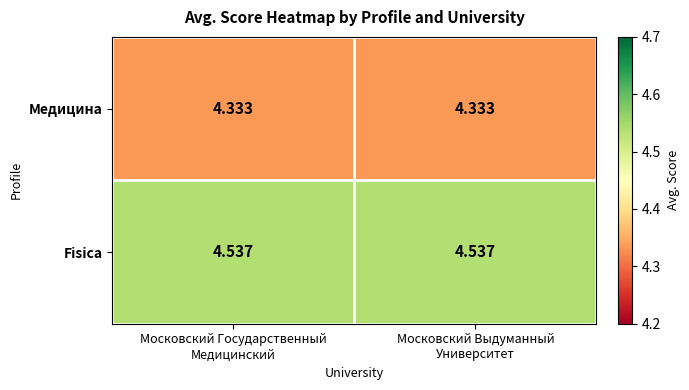

Which series has the largest total across all categories?

Fisica